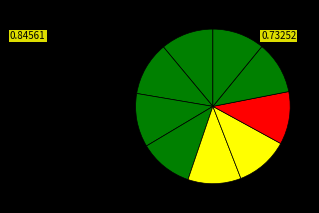

How many segments does this pie chart have?

9